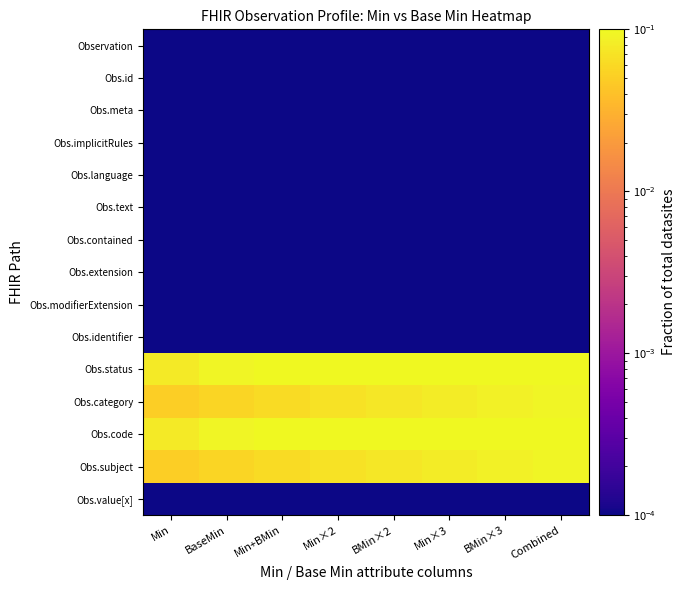

What is the greatest value displayed?

0.2